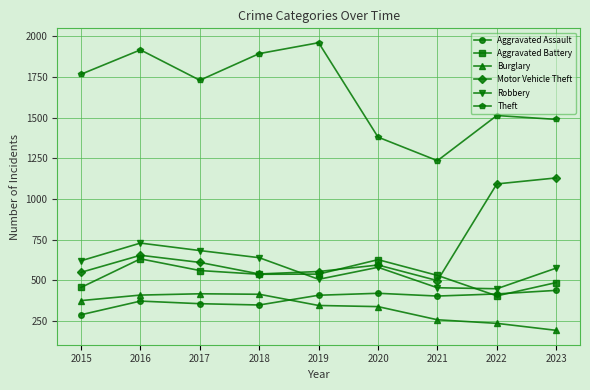

What is the value of the Motor Vehicle Theft point at the 2nd from the left?

653